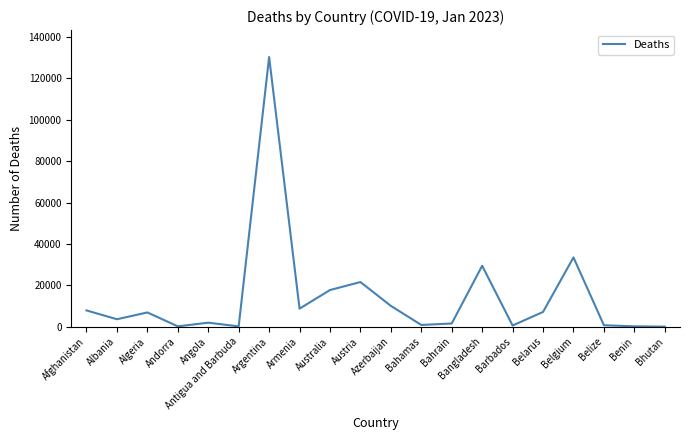

The chart shows a value of 37785 at Austria. True or false?

False